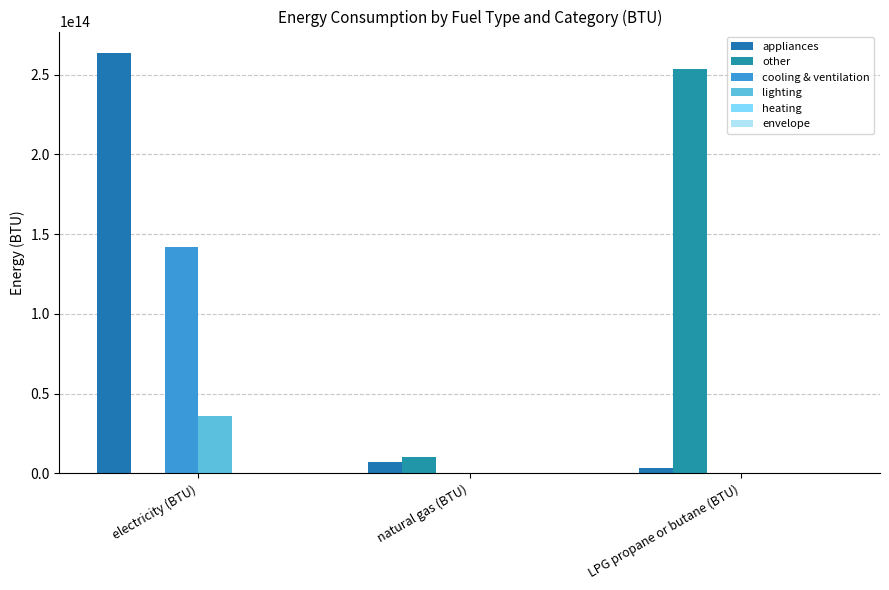

Are the bars horizontal?

No